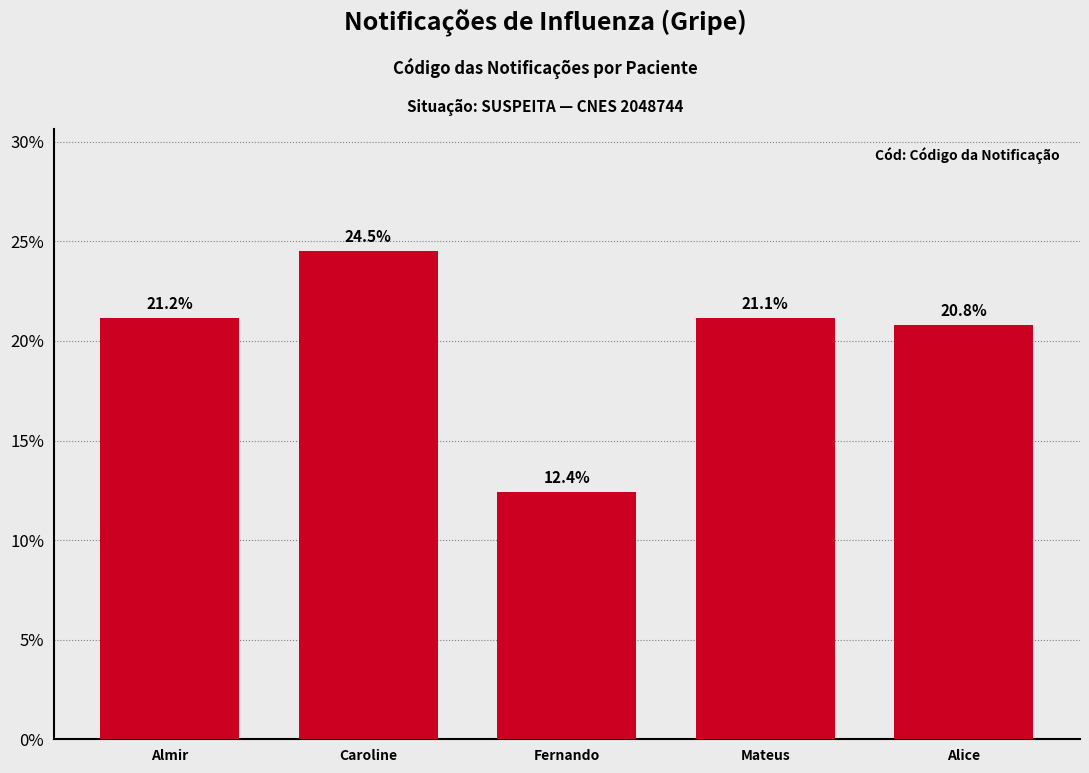

How many bars are there in total?

5